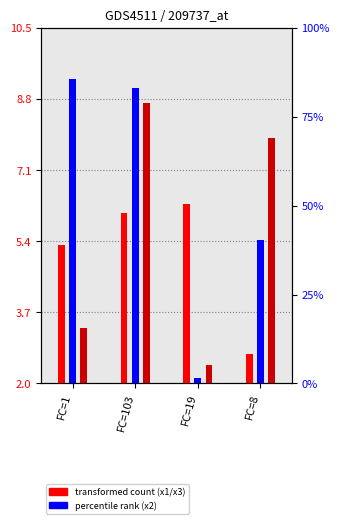

Does the chart contain stacked bars?

No